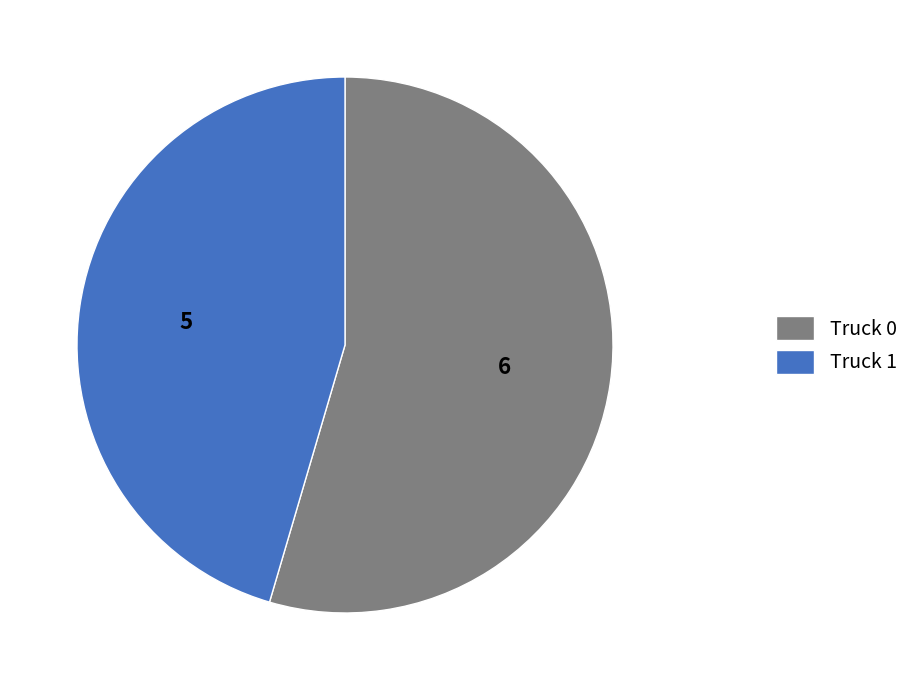

Combined, do Truck 1 and Truck 0 account for over 50%?

Yes